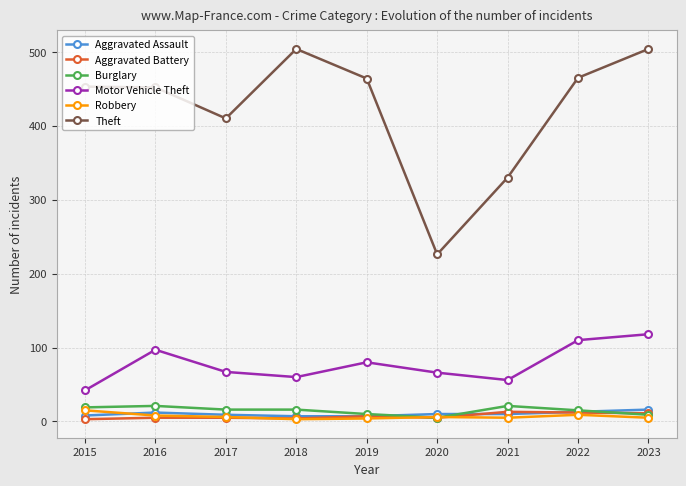

What is the lowest value of the Aggravated Battery series?

3